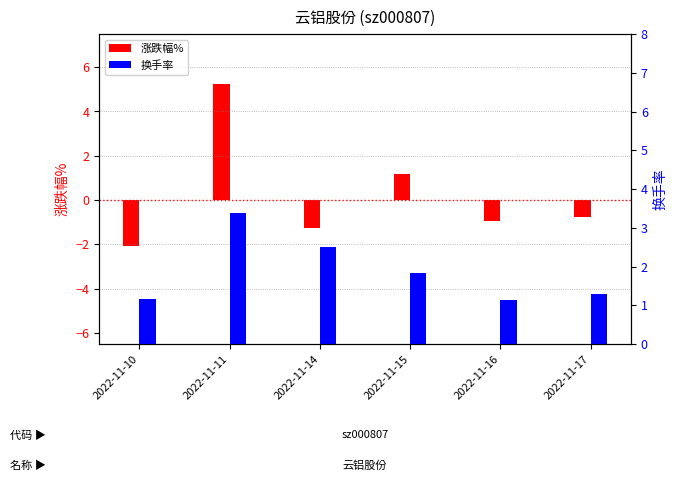

Which series has the largest range (max minus min)?

涨跌幅%